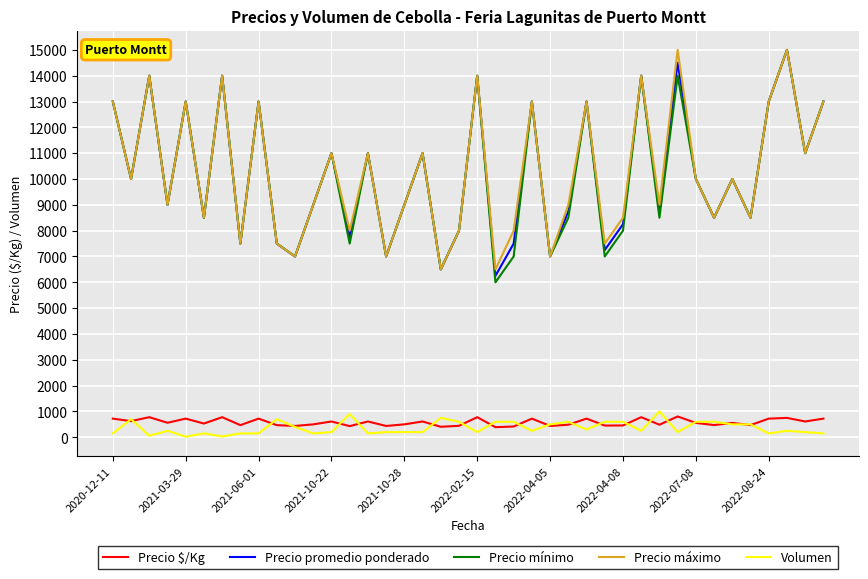

What is the maximum value shown in the chart?

15000